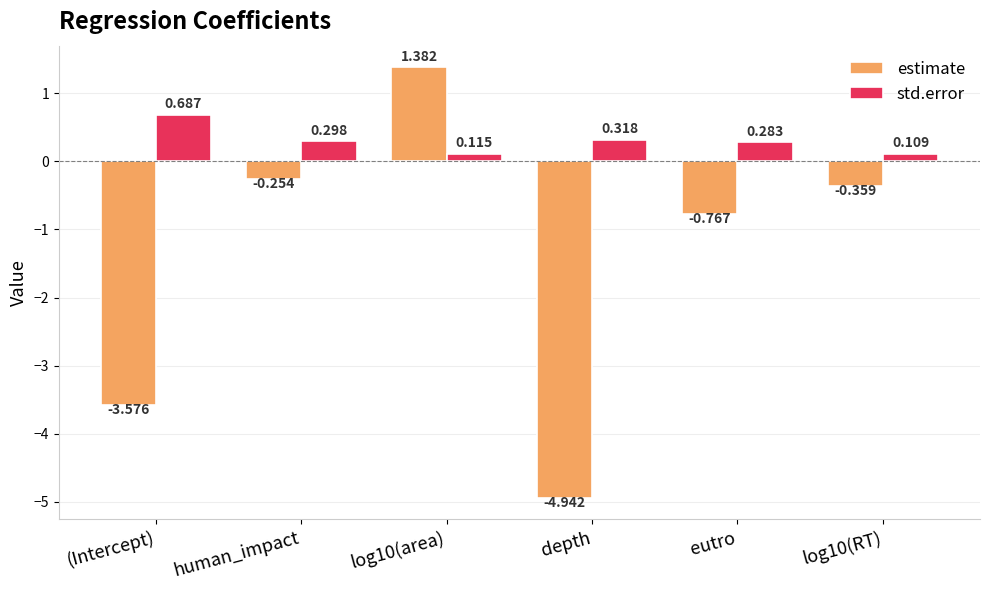

What is the sum of the std.error values at depth and human_impact?

0.6